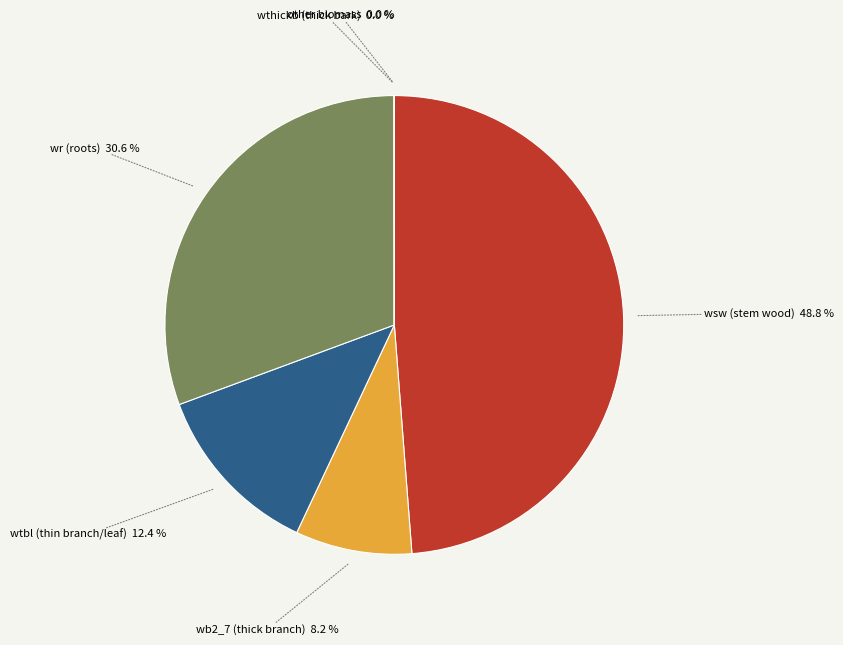

Is there any slice that represents more than half of the pie?

No